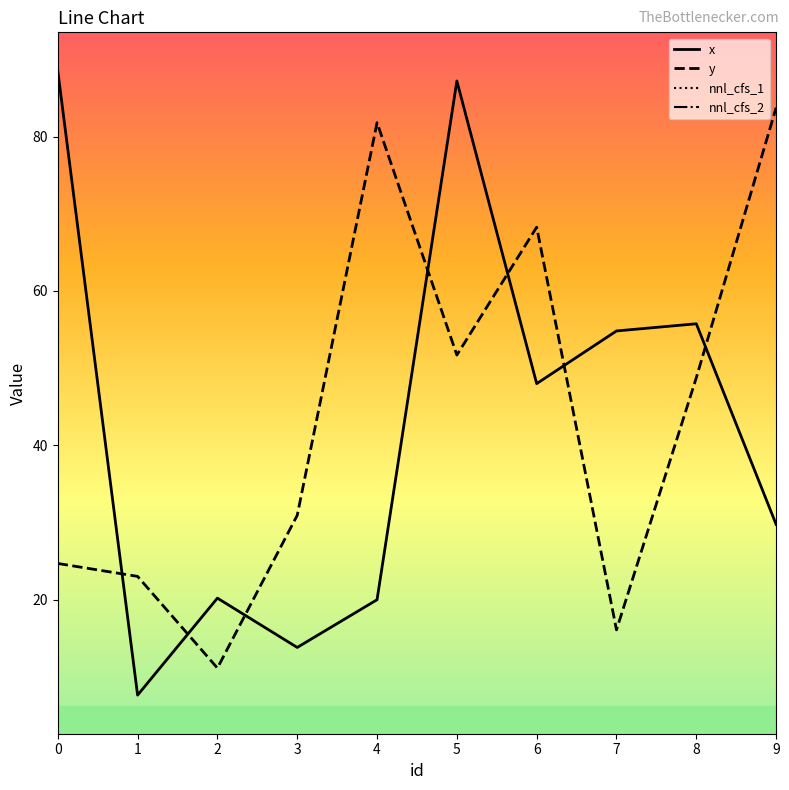

Reading left to right, list all the values displayed in this chart.

x: 0=88.5	1=7.6	2=20.2	3=13.8	4=20.0	5=87.2	6=48.0	7=54.8	8=55.7	9=29.7
y: 0=24.7	1=23.0	2=11.1	3=30.9	4=81.8	5=51.7	6=68.3	7=16.1	8=48.8	9=83.7
nnl_cfs_1: 0=-0.0	1=-0.3	2=-0.1	3=-0.2	4=-0.1	5=-0.2	6=-0.2	7=-0.3	8=-0.3	9=-0.2
nnl_cfs_2: 0=-0.0	1=0.0	2=0.0	3=0.0	4=-0.1	5=-0.0	6=0.0	7=0.0	8=0.0	9=0.0